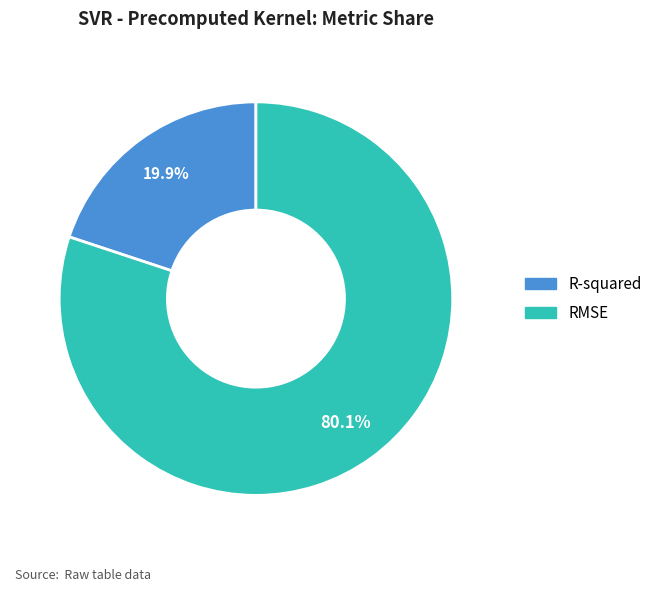

What is the majority slice?

RMSE